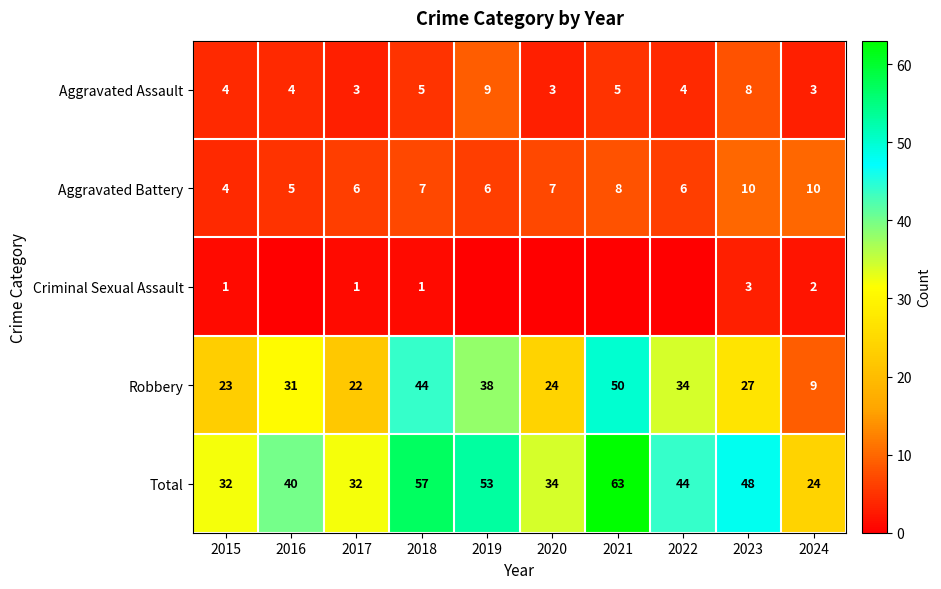

Rank the categories by Robbery value from highest to lowest.

2021, 2018, 2019, 2022, 2016, 2023, 2020, 2015, 2017, 2024